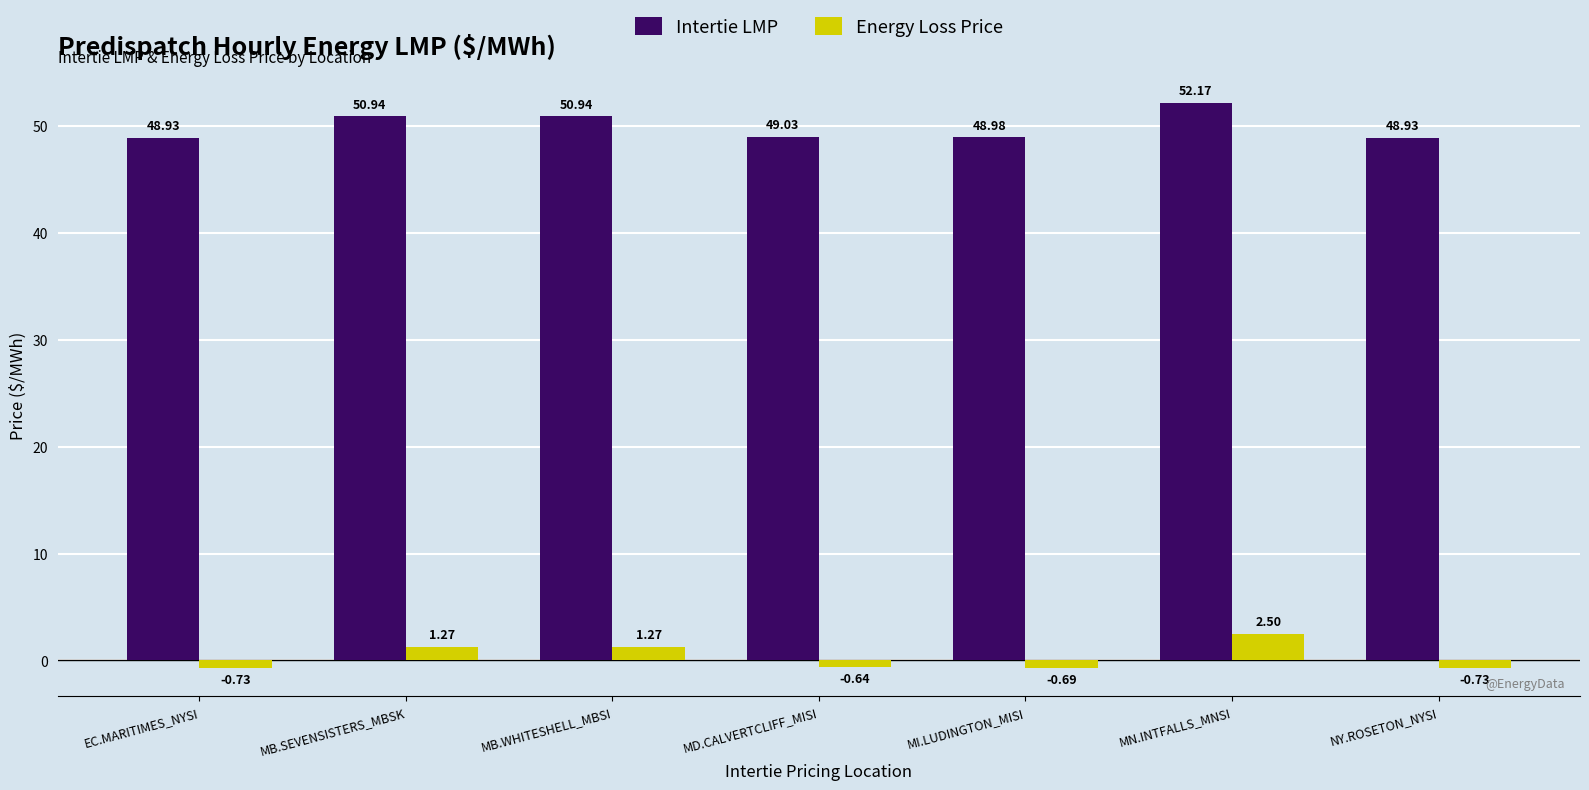

What are all the series names shown in the legend?

Intertie LMP, Energy Loss Price